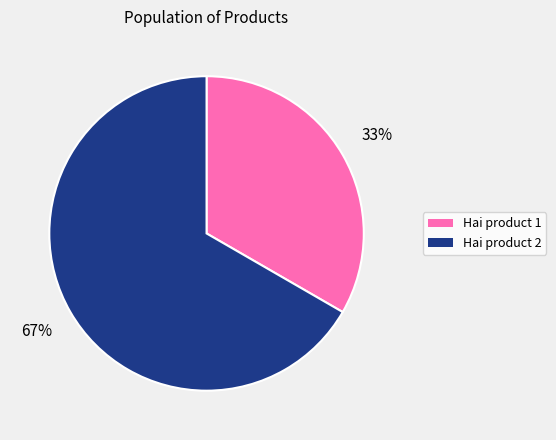

What percentage is the Hai product 2 slice, to the nearest percent?

67%